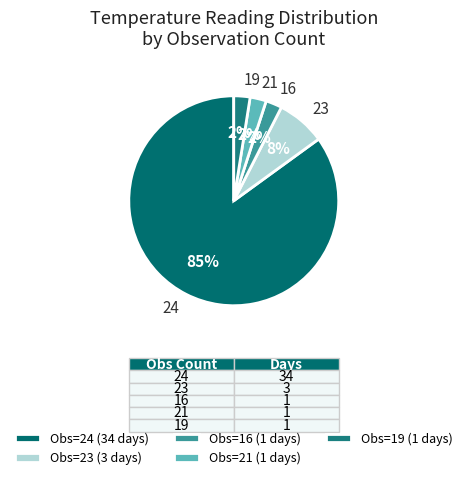

To the nearest percent, what is the average slice percentage?

20%